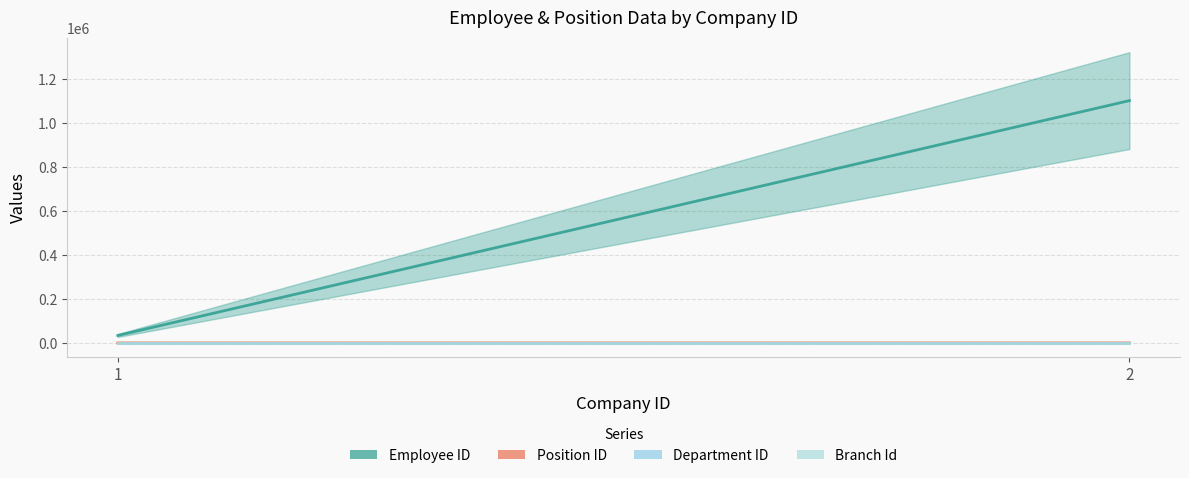

What is the highest value of the Employee ID series?

1101025